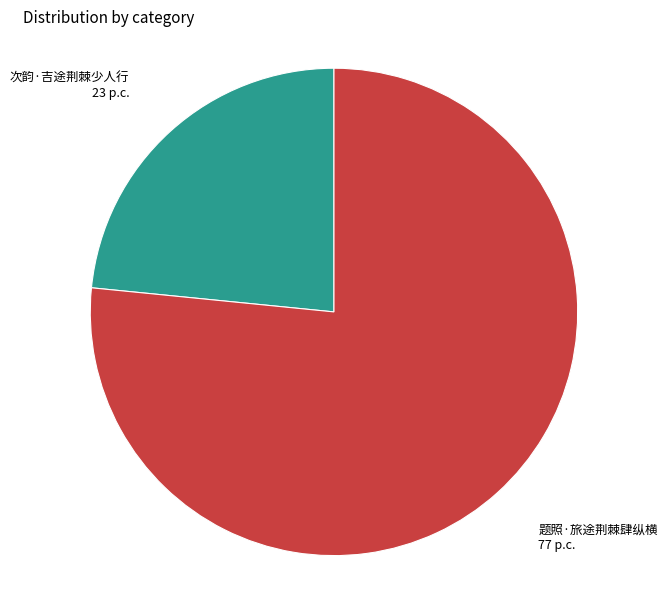

What is the largest slice in the pie chart?

题照·旅途荆棘肆纵横